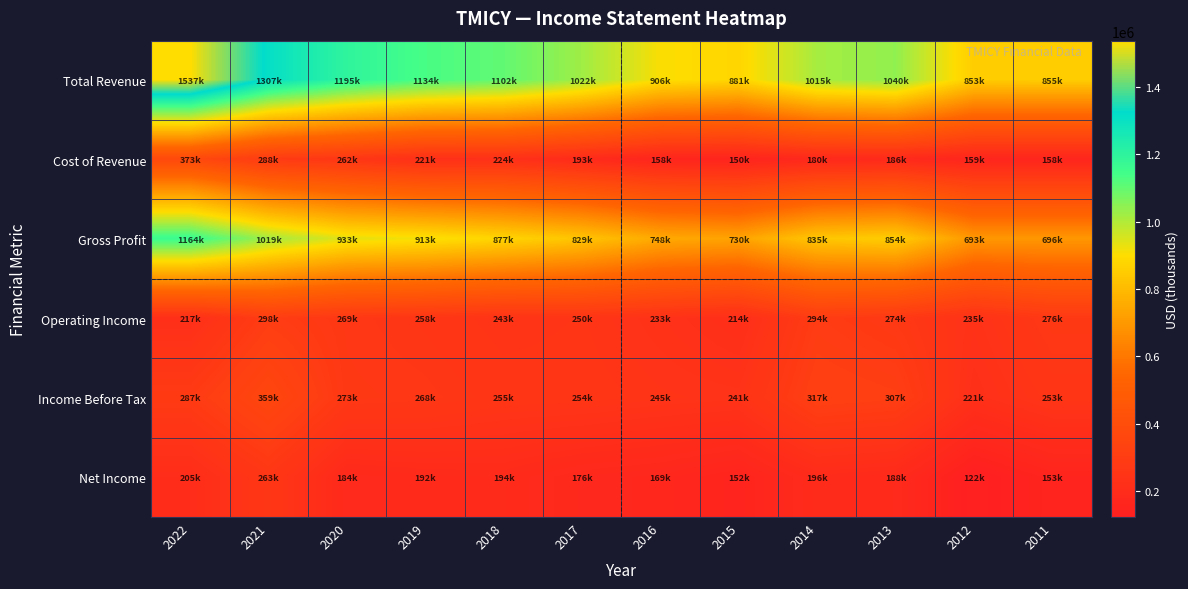

At how many categories does at least one series exceed 738470?

12